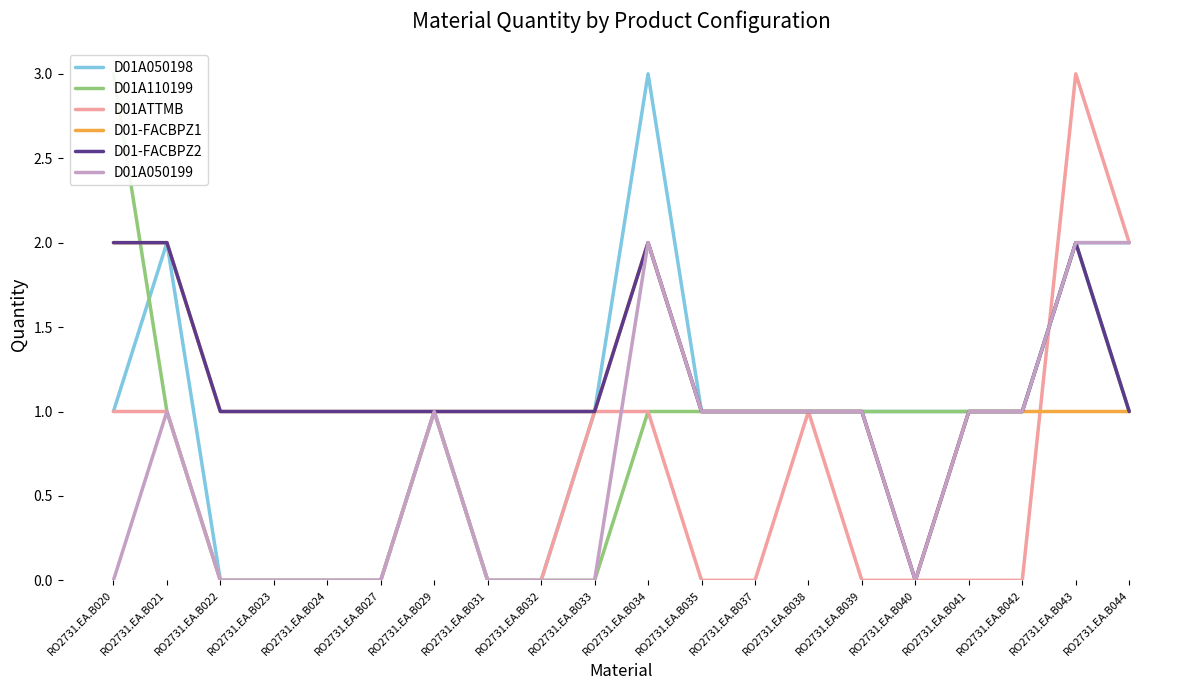

Reading right to left, what are all the values shown in this chart?

D01A050198: RO2731.EA.B044=2	RO2731.EA.B043=2	RO2731.EA.B042=1	RO2731.EA.B041=1	RO2731.EA.B040=1	RO2731.EA.B039=1	RO2731.EA.B038=1	RO2731.EA.B037=1	RO2731.EA.B035=1	RO2731.EA.B034=3	RO2731.EA.B033=1	RO2731.EA.B032=0	RO2731.EA.B031=0	RO2731.EA.B029=1	RO2731.EA.B027=0	RO2731.EA.B024=0	RO2731.EA.B023=0	RO2731.EA.B022=0	RO2731.EA.B021=2	RO2731.EA.B020=1
D01A110199: RO2731.EA.B044=1	RO2731.EA.B043=2	RO2731.EA.B042=1	RO2731.EA.B041=1	RO2731.EA.B040=1	RO2731.EA.B039=1	RO2731.EA.B038=1	RO2731.EA.B037=1	RO2731.EA.B035=1	RO2731.EA.B034=1	RO2731.EA.B033=0	RO2731.EA.B032=0	RO2731.EA.B031=0	RO2731.EA.B029=1	RO2731.EA.B027=0	RO2731.EA.B024=0	RO2731.EA.B023=0	RO2731.EA.B022=0	RO2731.EA.B021=1	RO2731.EA.B020=3
D01ATTMB: RO2731.EA.B044=2	RO2731.EA.B043=3	RO2731.EA.B042=0	RO2731.EA.B041=0	RO2731.EA.B040=0	RO2731.EA.B039=0	RO2731.EA.B038=1	RO2731.EA.B037=0	RO2731.EA.B035=0	RO2731.EA.B034=1	RO2731.EA.B033=1	RO2731.EA.B032=0	RO2731.EA.B031=0	RO2731.EA.B029=1	RO2731.EA.B027=0	RO2731.EA.B024=0	RO2731.EA.B023=0	RO2731.EA.B022=0	RO2731.EA.B021=1	RO2731.EA.B020=1
D01-FACBPZ1: RO2731.EA.B044=1	RO2731.EA.B043=1	RO2731.EA.B042=1	RO2731.EA.B041=1	RO2731.EA.B040=0	RO2731.EA.B039=1	RO2731.EA.B038=1	RO2731.EA.B037=1	RO2731.EA.B035=1	RO2731.EA.B034=2	RO2731.EA.B033=1	RO2731.EA.B032=1	RO2731.EA.B031=1	RO2731.EA.B029=1	RO2731.EA.B027=1	RO2731.EA.B024=1	RO2731.EA.B023=1	RO2731.EA.B022=1	RO2731.EA.B021=2	RO2731.EA.B020=2
D01-FACBPZ2: RO2731.EA.B044=1	RO2731.EA.B043=2	RO2731.EA.B042=1	RO2731.EA.B041=1	RO2731.EA.B040=0	RO2731.EA.B039=1	RO2731.EA.B038=1	RO2731.EA.B037=1	RO2731.EA.B035=1	RO2731.EA.B034=2	RO2731.EA.B033=1	RO2731.EA.B032=1	RO2731.EA.B031=1	RO2731.EA.B029=1	RO2731.EA.B027=1	RO2731.EA.B024=1	RO2731.EA.B023=1	RO2731.EA.B022=1	RO2731.EA.B021=2	RO2731.EA.B020=2
D01A050199: RO2731.EA.B044=2	RO2731.EA.B043=2	RO2731.EA.B042=1	RO2731.EA.B041=1	RO2731.EA.B040=0	RO2731.EA.B039=1	RO2731.EA.B038=1	RO2731.EA.B037=1	RO2731.EA.B035=1	RO2731.EA.B034=2	RO2731.EA.B033=0	RO2731.EA.B032=0	RO2731.EA.B031=0	RO2731.EA.B029=1	RO2731.EA.B027=0	RO2731.EA.B024=0	RO2731.EA.B023=0	RO2731.EA.B022=0	RO2731.EA.B021=1	RO2731.EA.B020=0